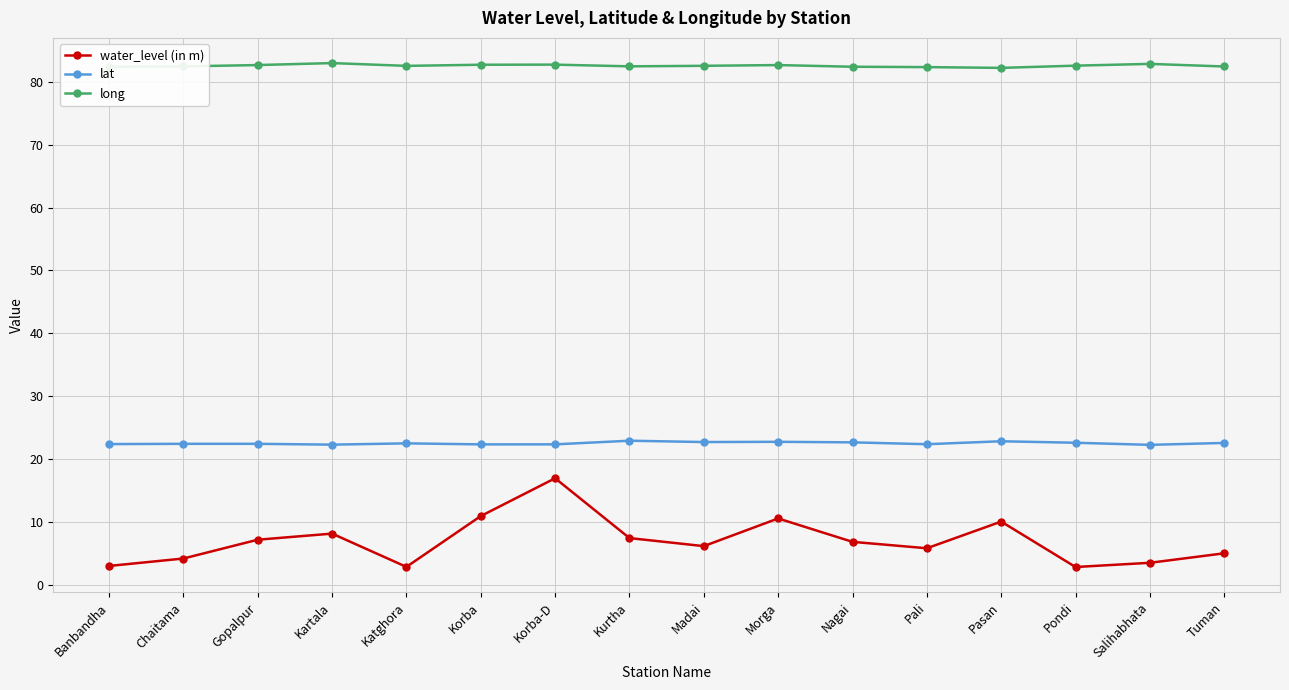

True or false: water_level (in m) and lat intersect in this chart.

False